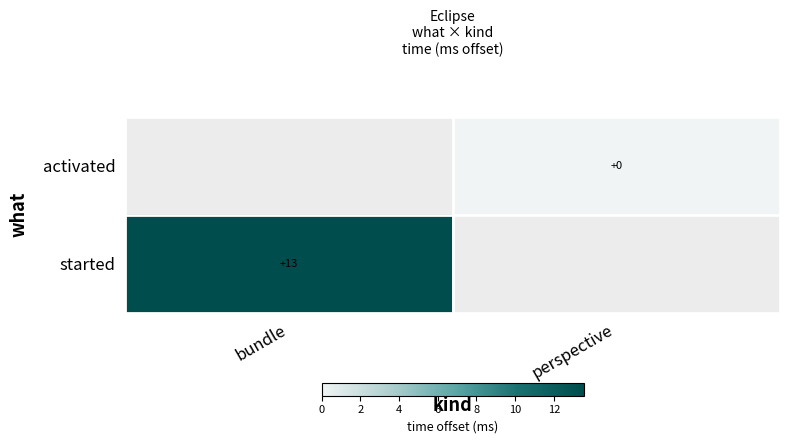

Between bundle and perspective, which is larger?

perspective